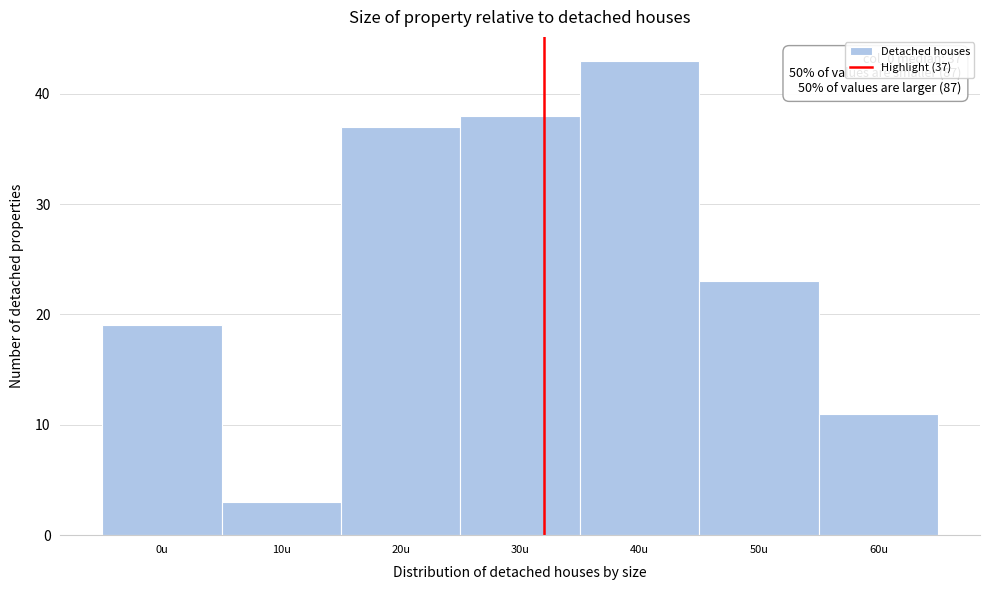

Reading left to right, what are all the values shown in this chart?

0u=19	10u=3	20u=37	30u=38	40u=43	50u=23	60u=11